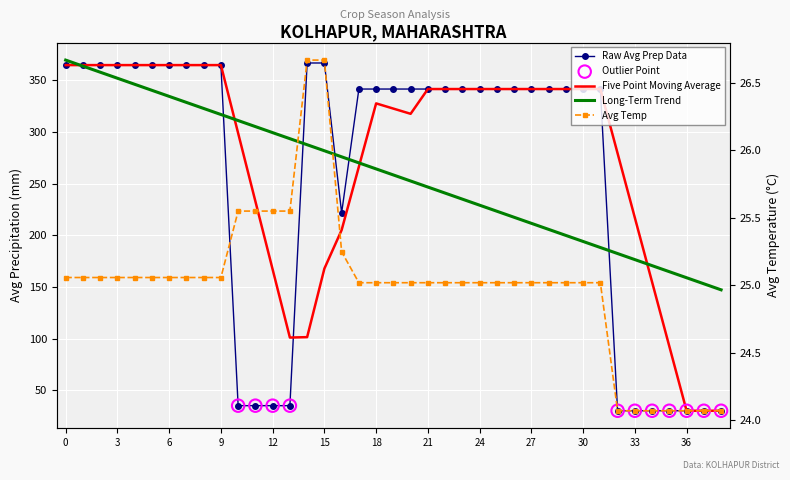

Which series has the widest spread of Y values?

Avg_Prep